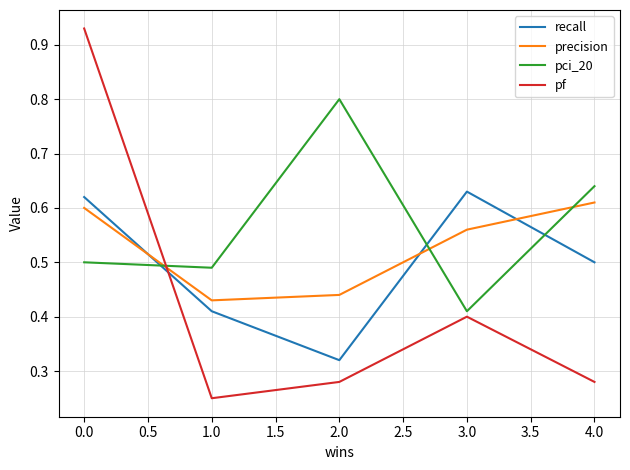

Which series has the widest spread of values?

pf